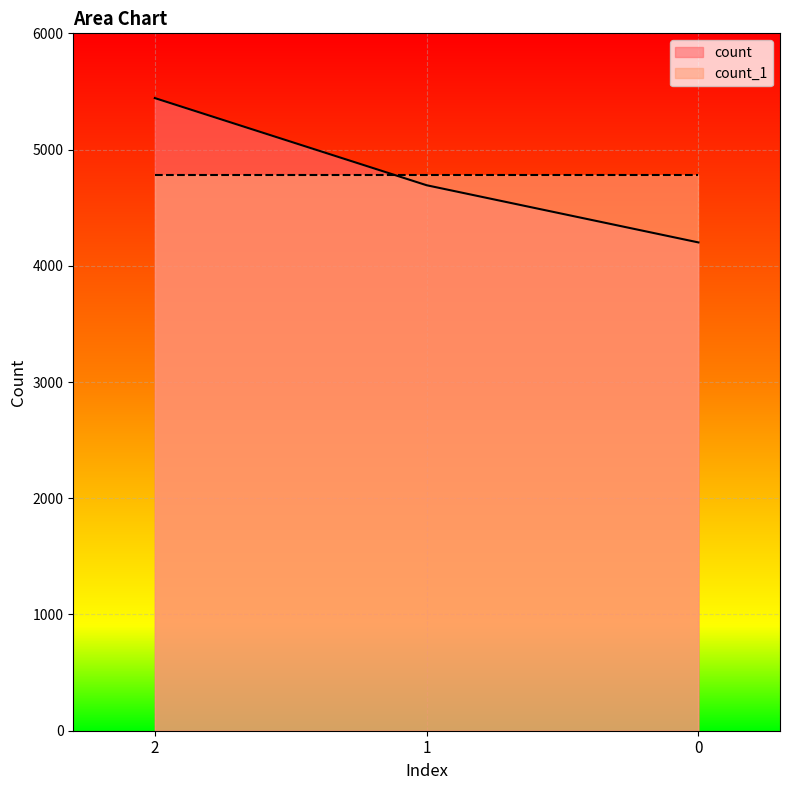

Reading right to left, transcribe all the data shown in this chart.

4201	4693	5443